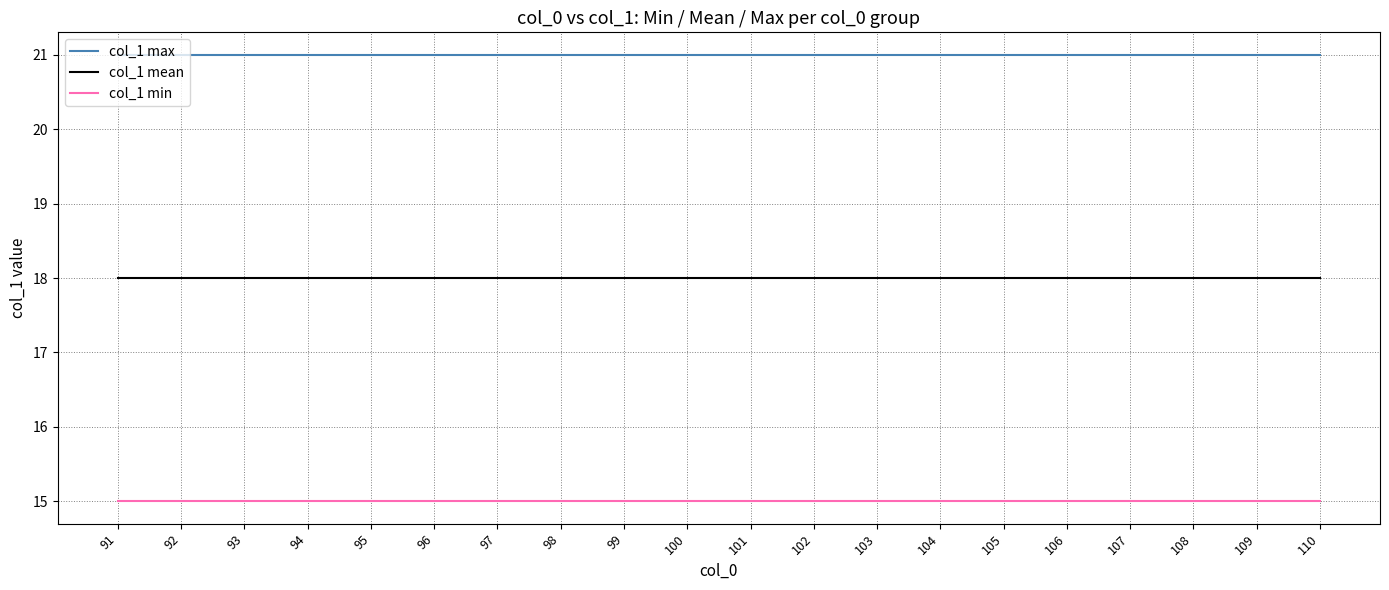

Rank the series at 97 from lowest to highest value.

col_1 min, col_1 mean, col_1 max